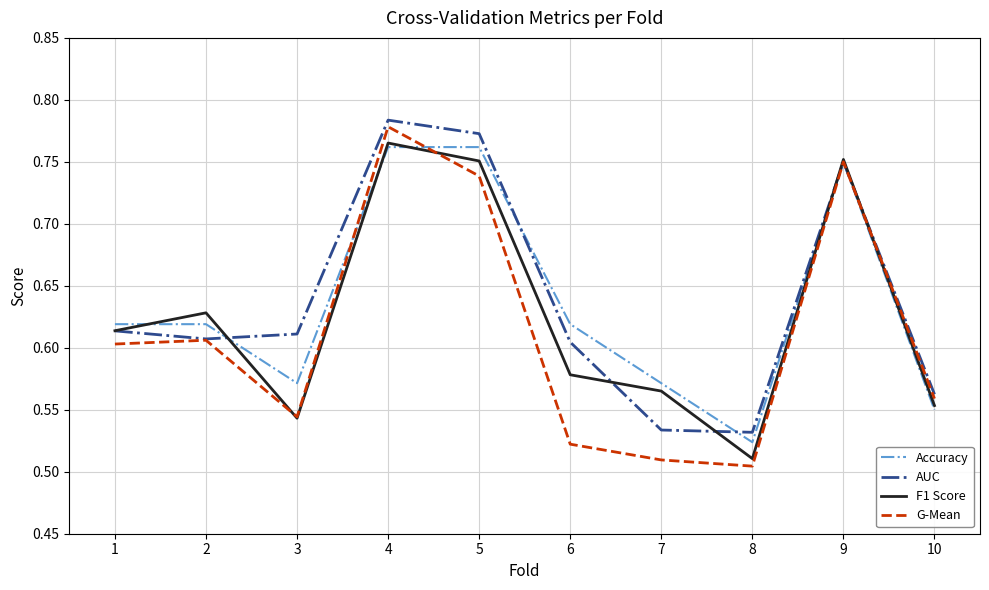

What is the difference between the second highest and minimum values in the AUC series?

0.2